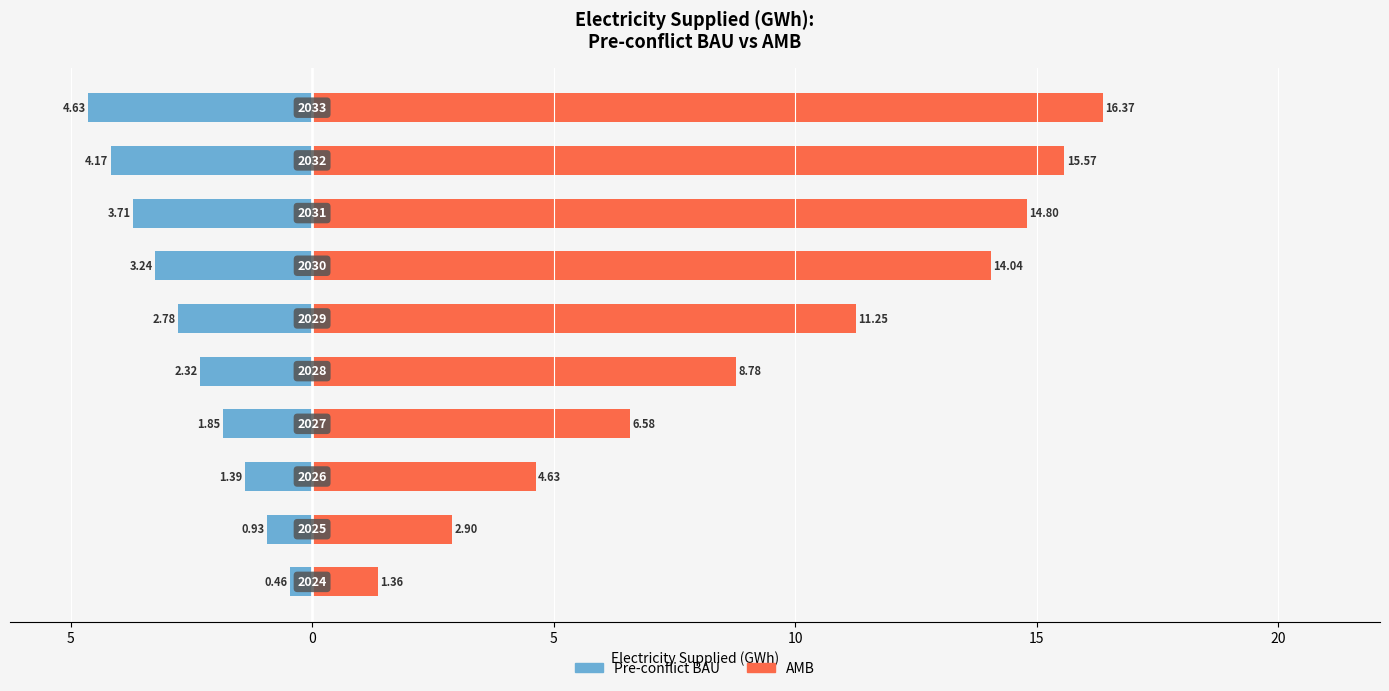

What is the difference between the maximum and minimum values in the Pre-conflict BAU series?

4.2